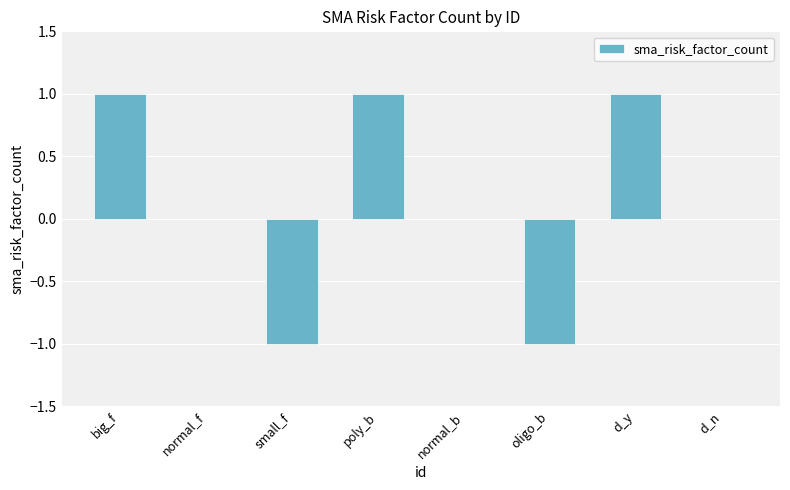

What is the difference between the values at oligo_b and d_n?

1